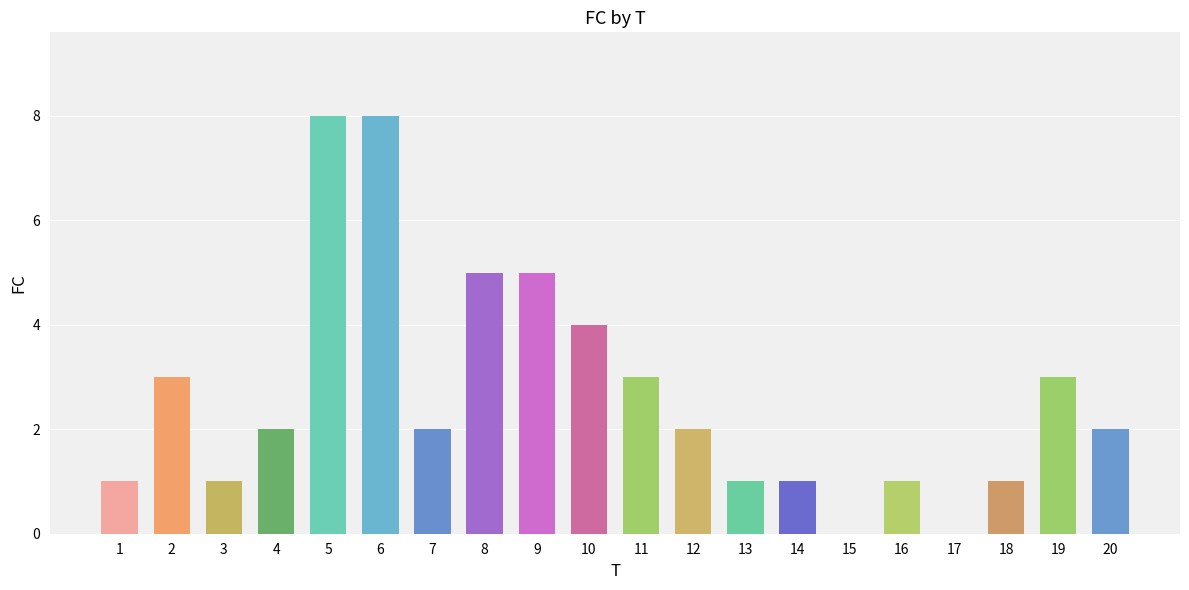

What is the difference between the values at 4 and 17?

2